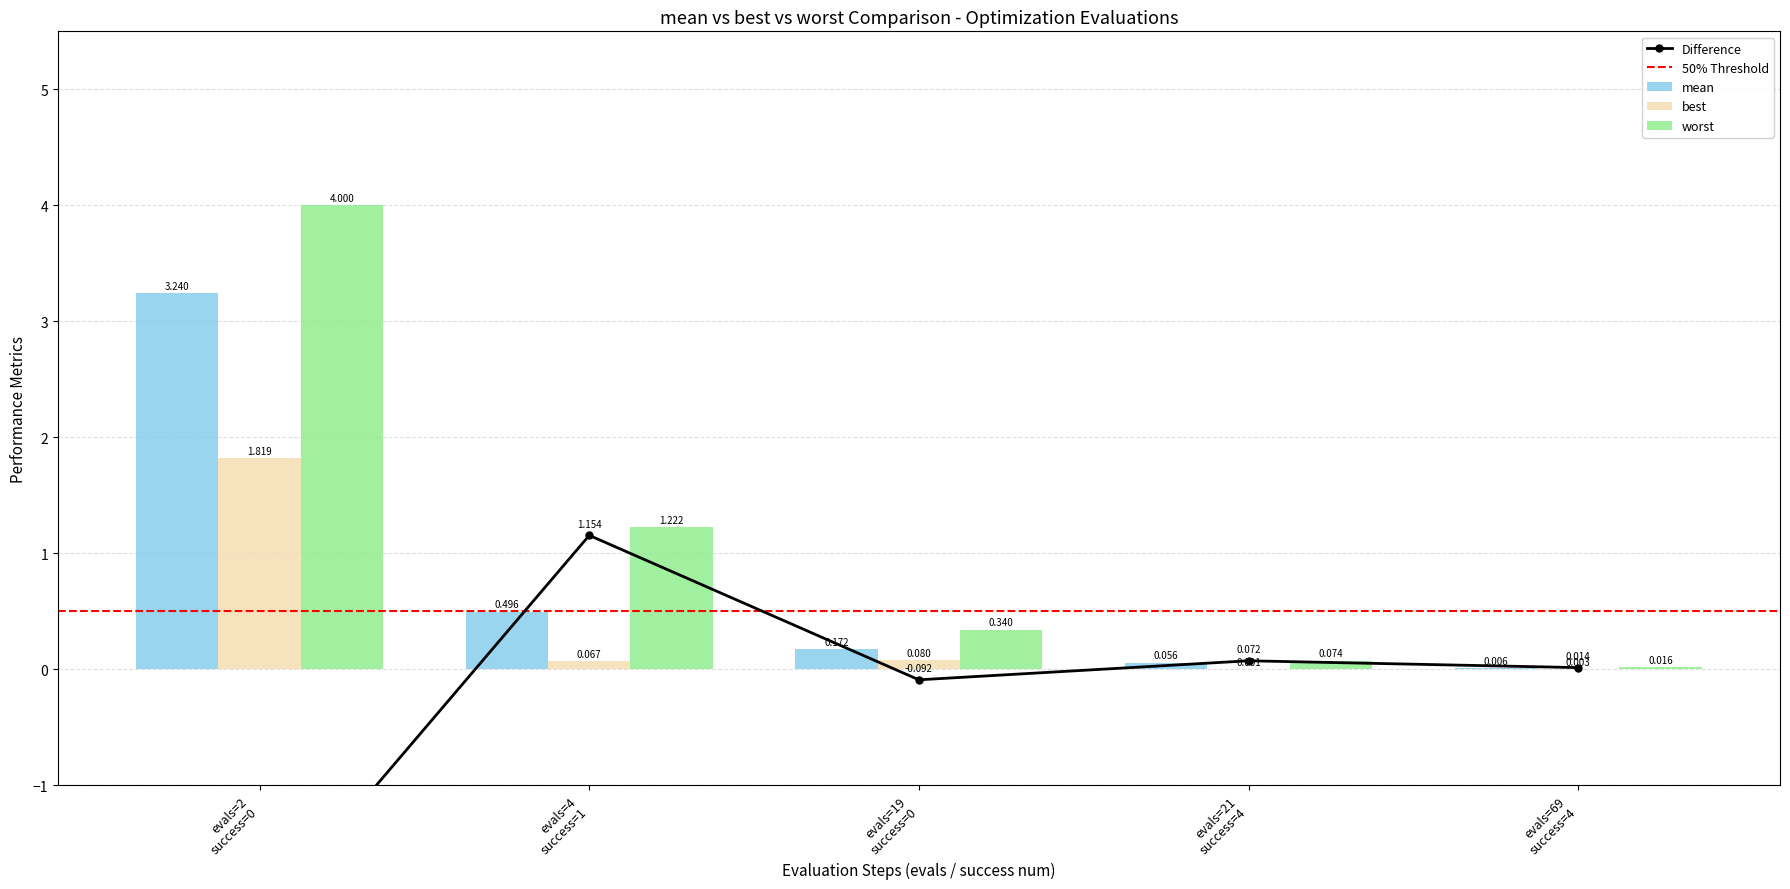

Between evals=69 success=4 and evals=4 success=1, which is larger?

evals=4 success=1